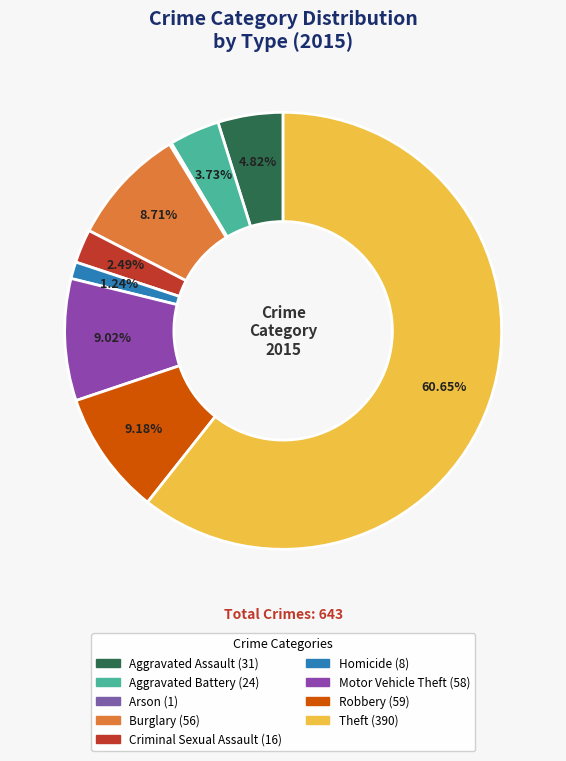

Is it true that Burglary is 9% of the pie?

True